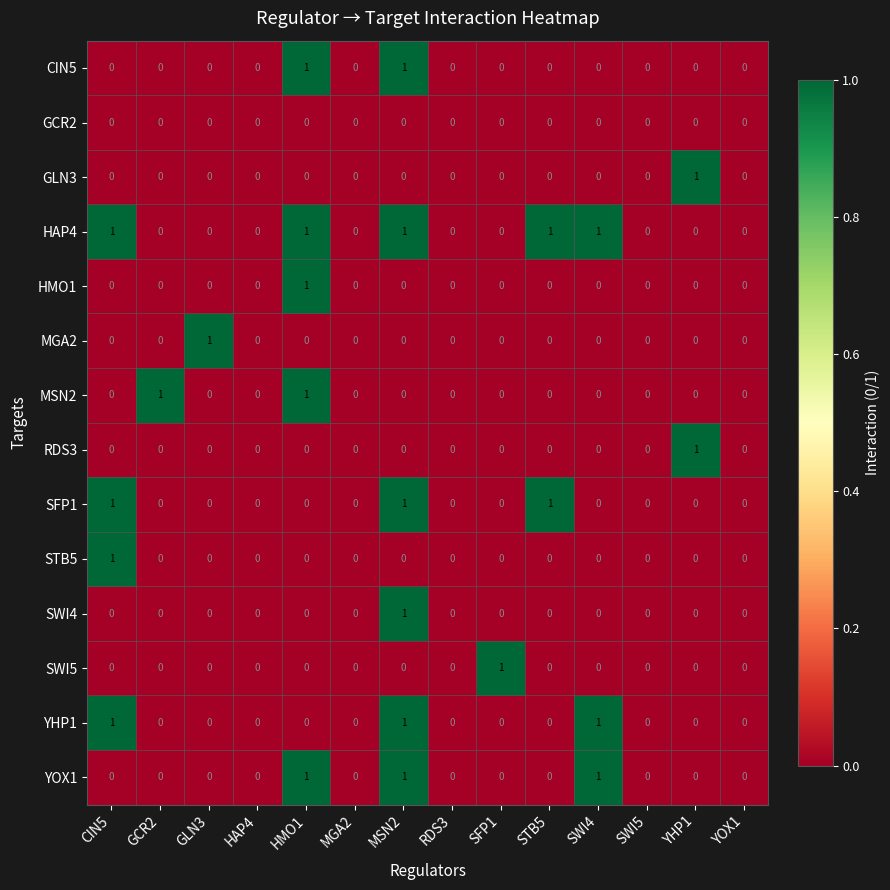

At which label does SWI5 reach its peak?

SFP1